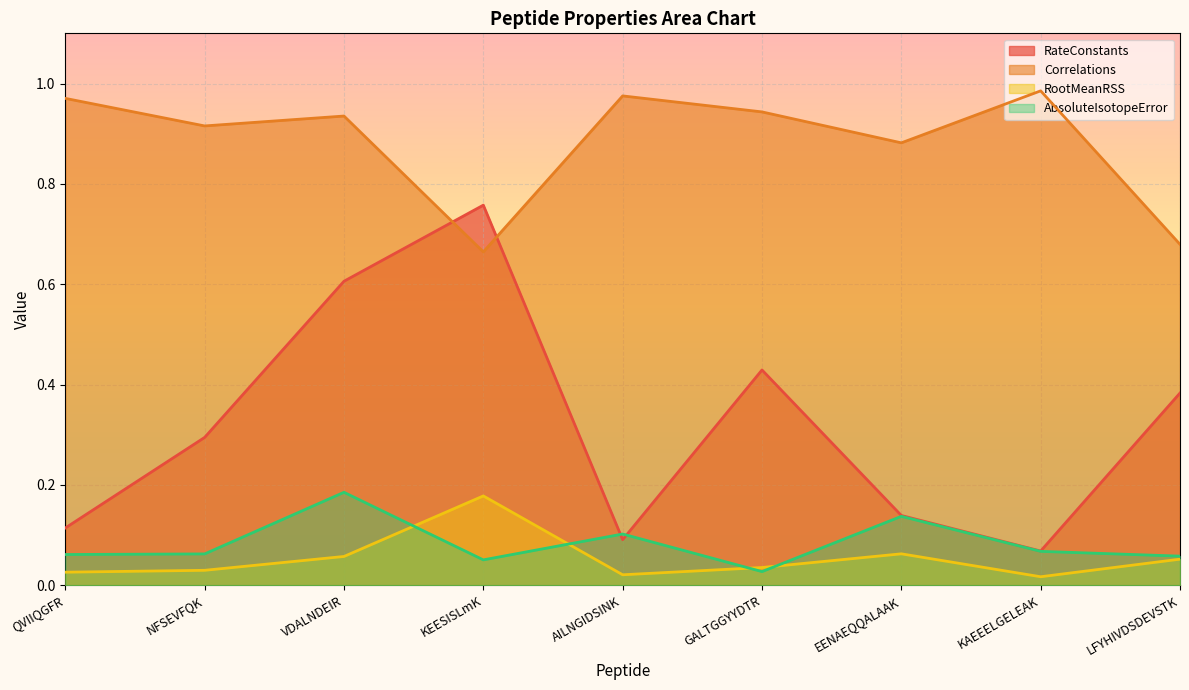

What is the difference between the highest and lowest values at VDALNDEIR?

0.9